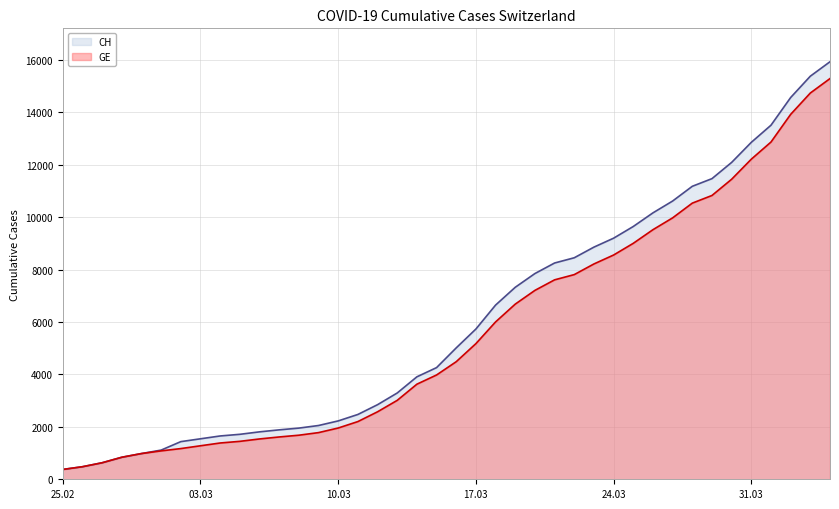

Which series has the largest range (max minus min)?

CH